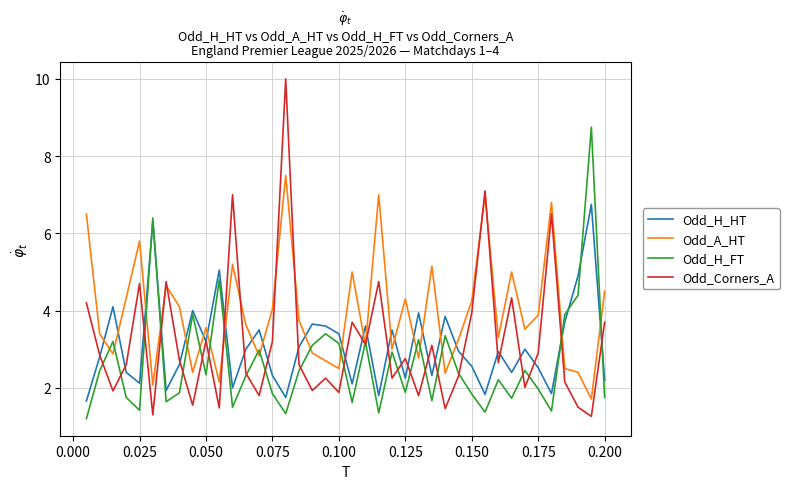

Which series has the largest total across all categories?

Odd_A_HT